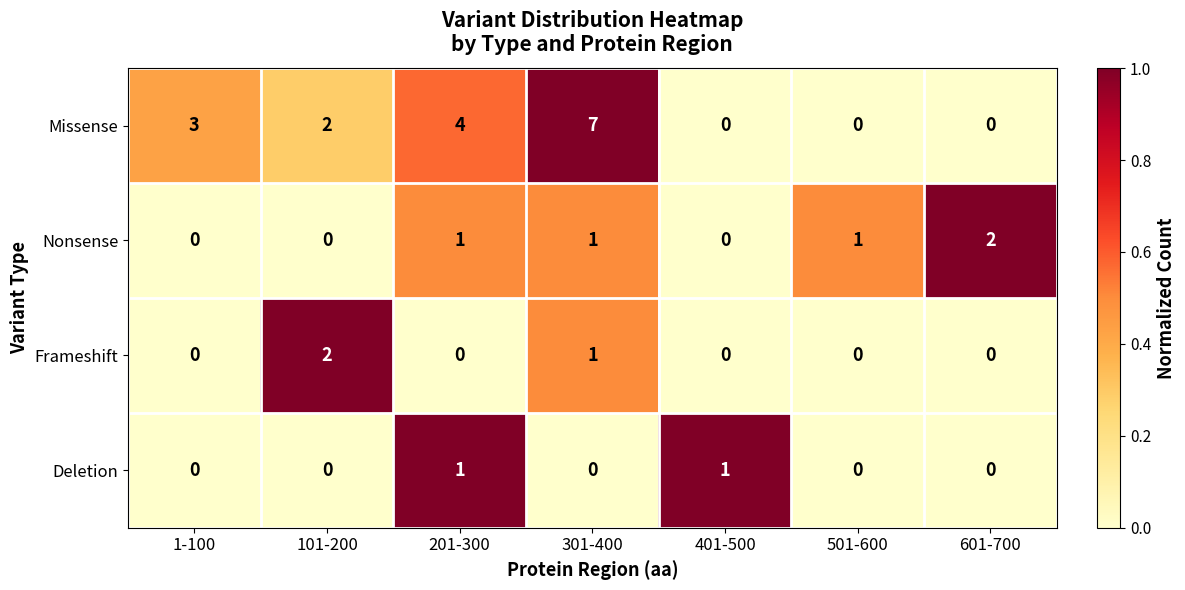

At which label does Missense first exceed 2?

1-100